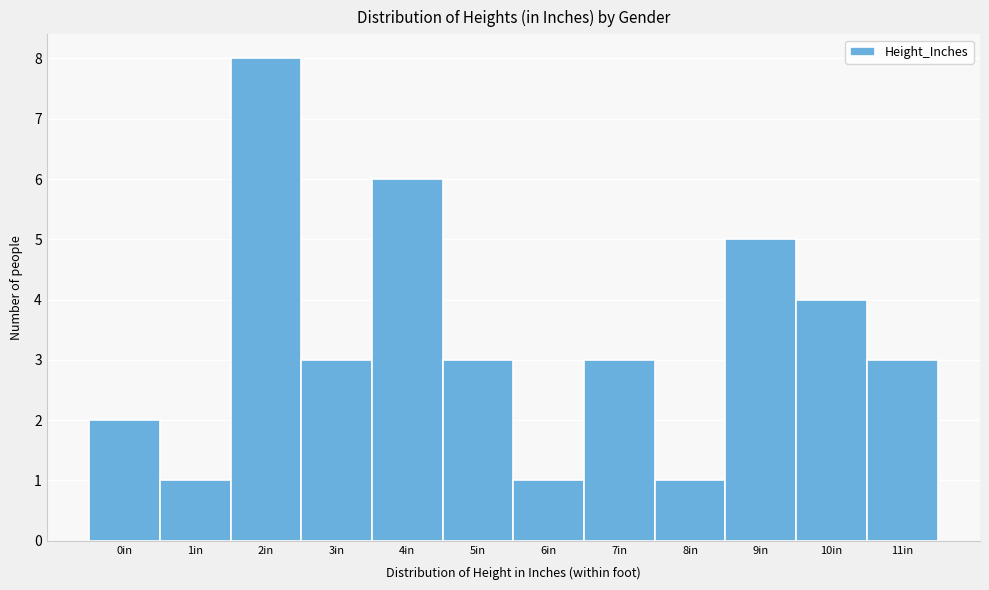

Which range on the x-axis has the tallest bar?

1.5 to 2.5